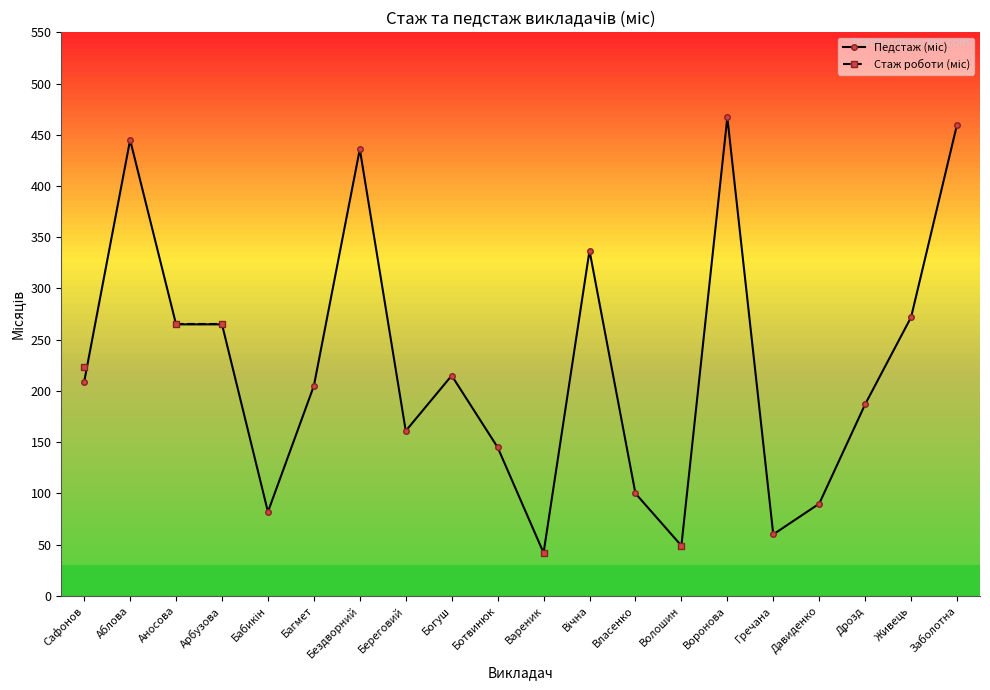

Which series changed the most between Бездворний and Заболотна?

Педстаж (міс)